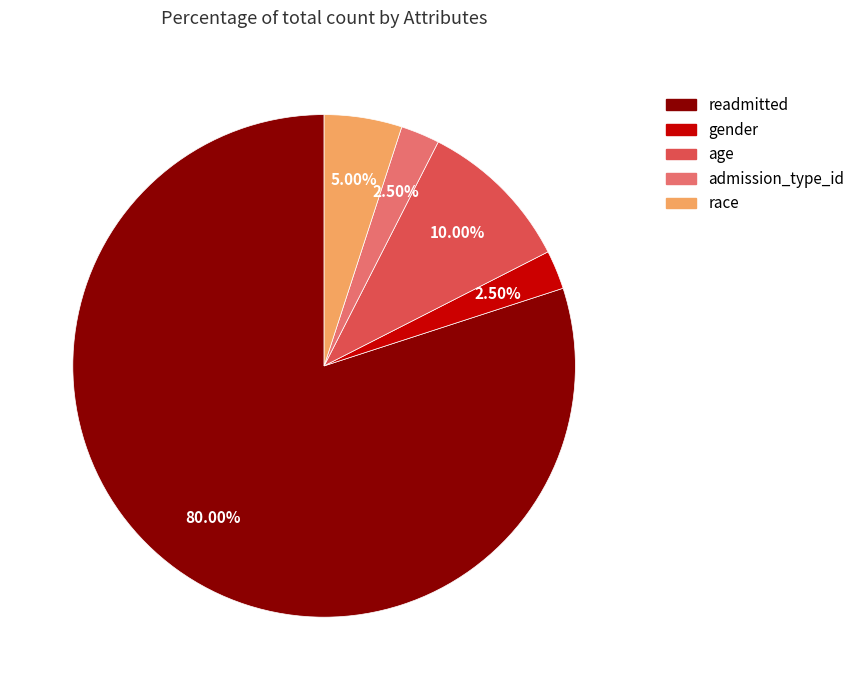

Combined, do age and readmitted account for over 50%?

Yes